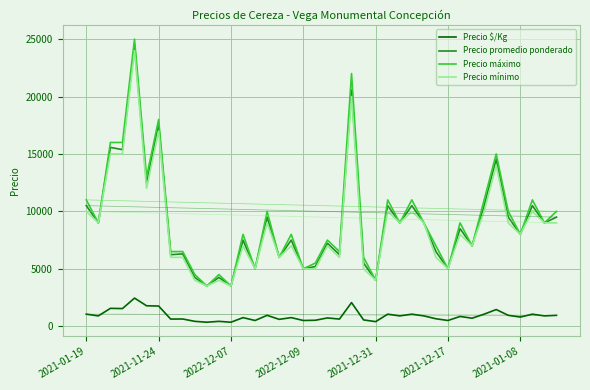

Which series has the widest spread of values?

Precio máximo